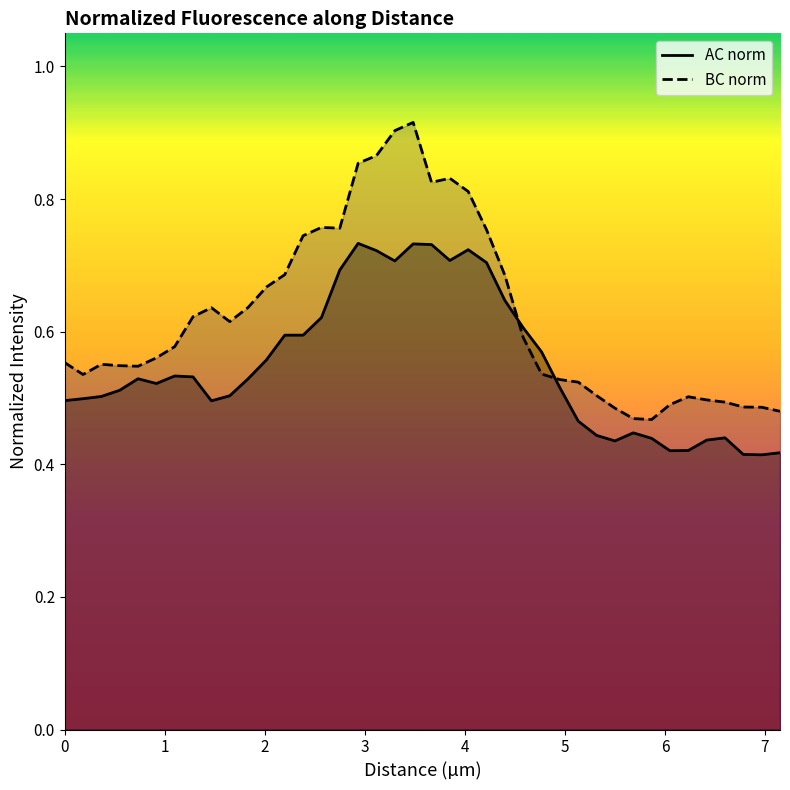

Count the AC norm values in the range 0 to 1.

40